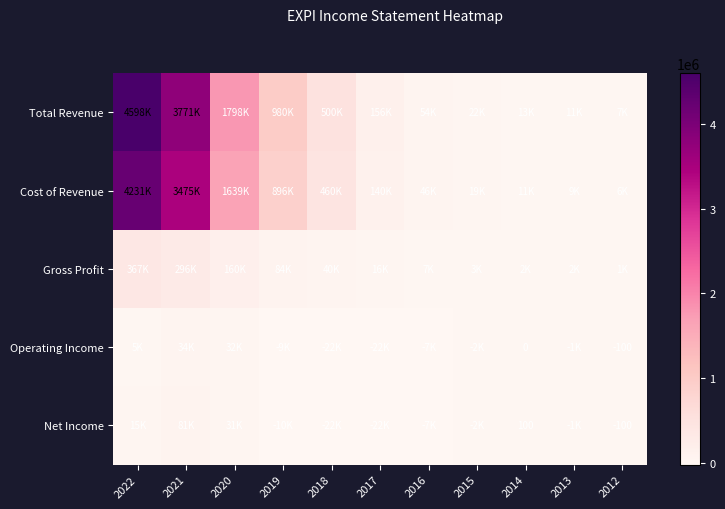

At how many categories does at least one series exceed 3880359?

1